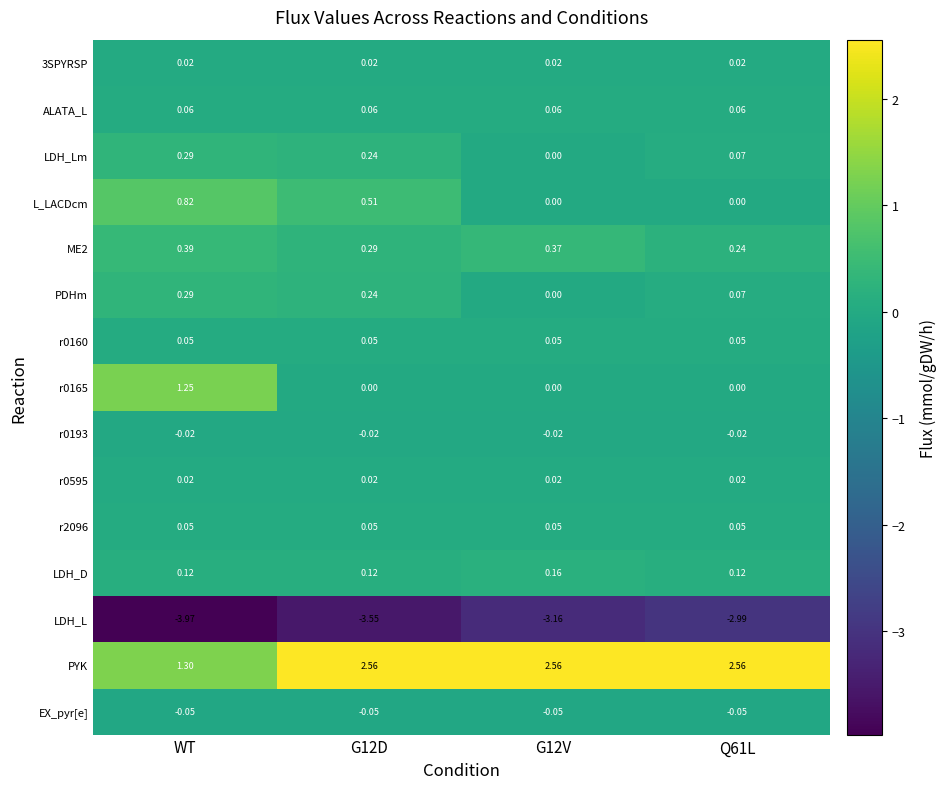

Which series has the largest range (max minus min)?

PYK